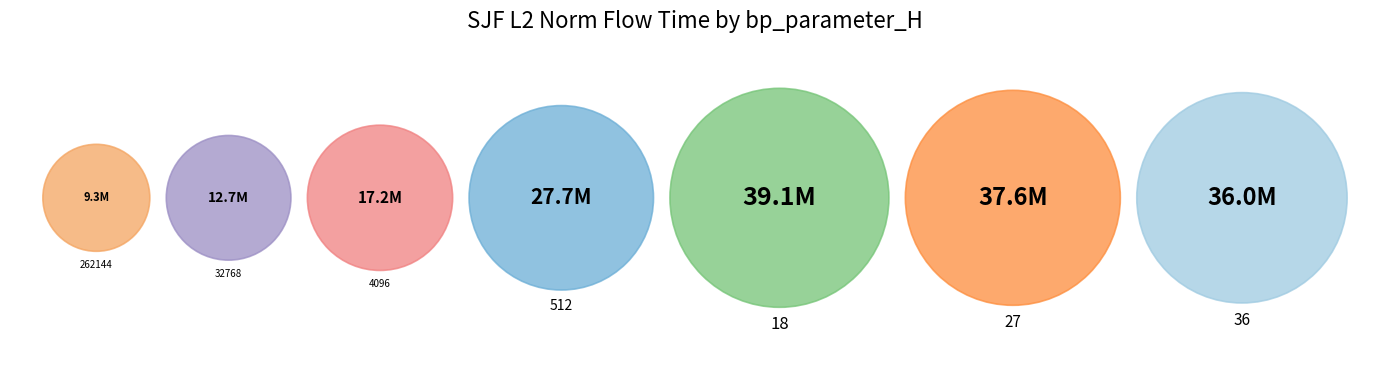

To the nearest percent, what percentage of the pie is 18?

22%